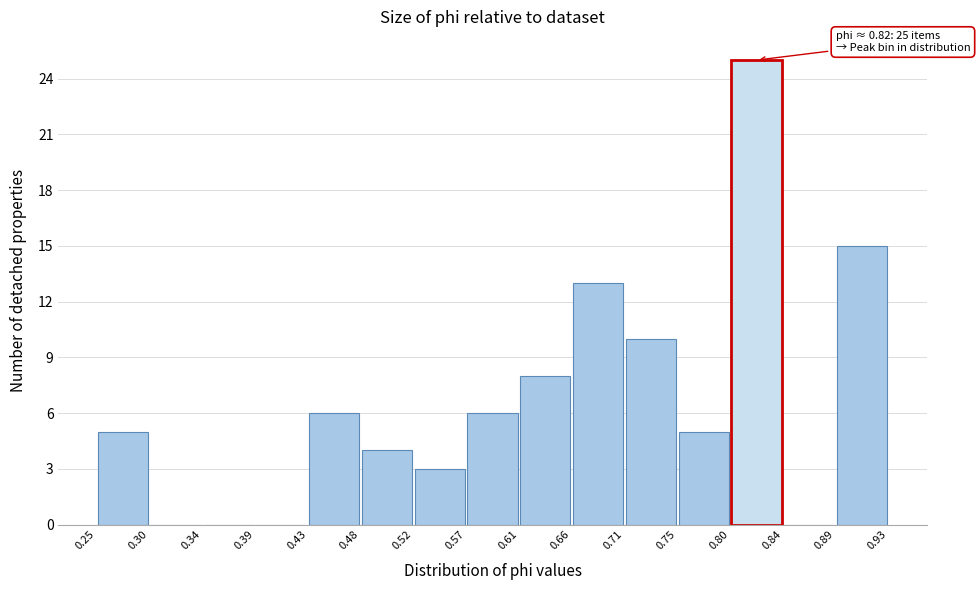

Which range on the x-axis has the tallest bar?

0.80 to 0.84